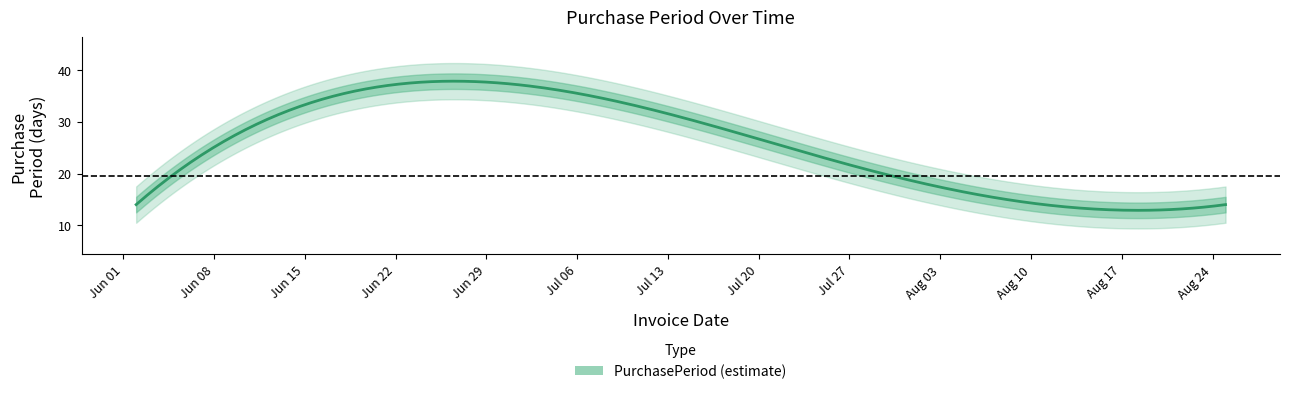

Reading right to left, what are all the values shown in this chart?

2015-08-25=14	2015-08-11=14	2015-07-28=21	2015-07-07=35	2015-06-02=14